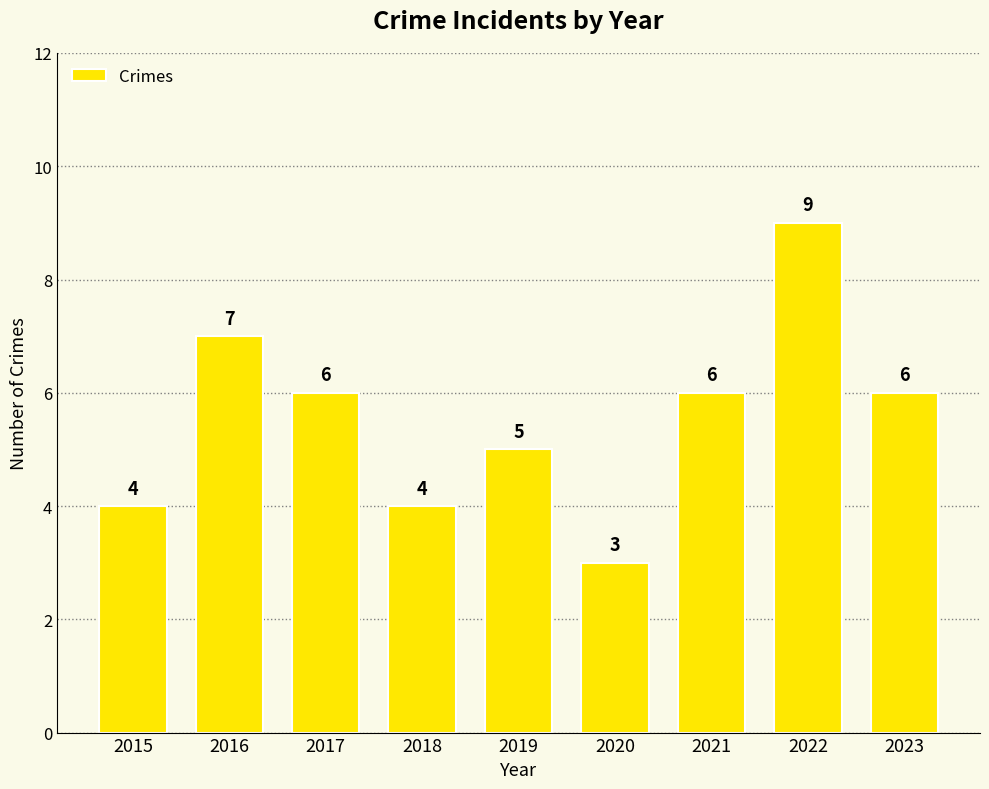

True or false: the data shows 15 at 2022.

False